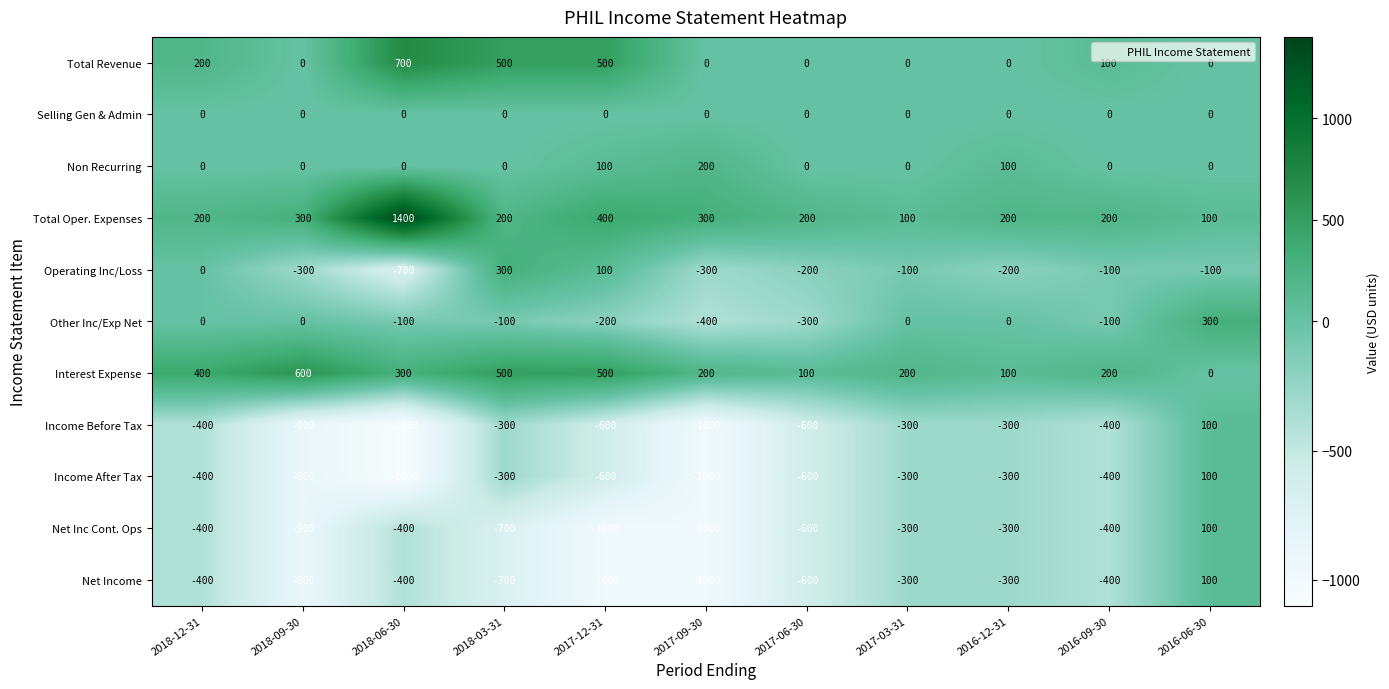

True or false: Non Recurring has a value of 0 at 2016-06-30.

True